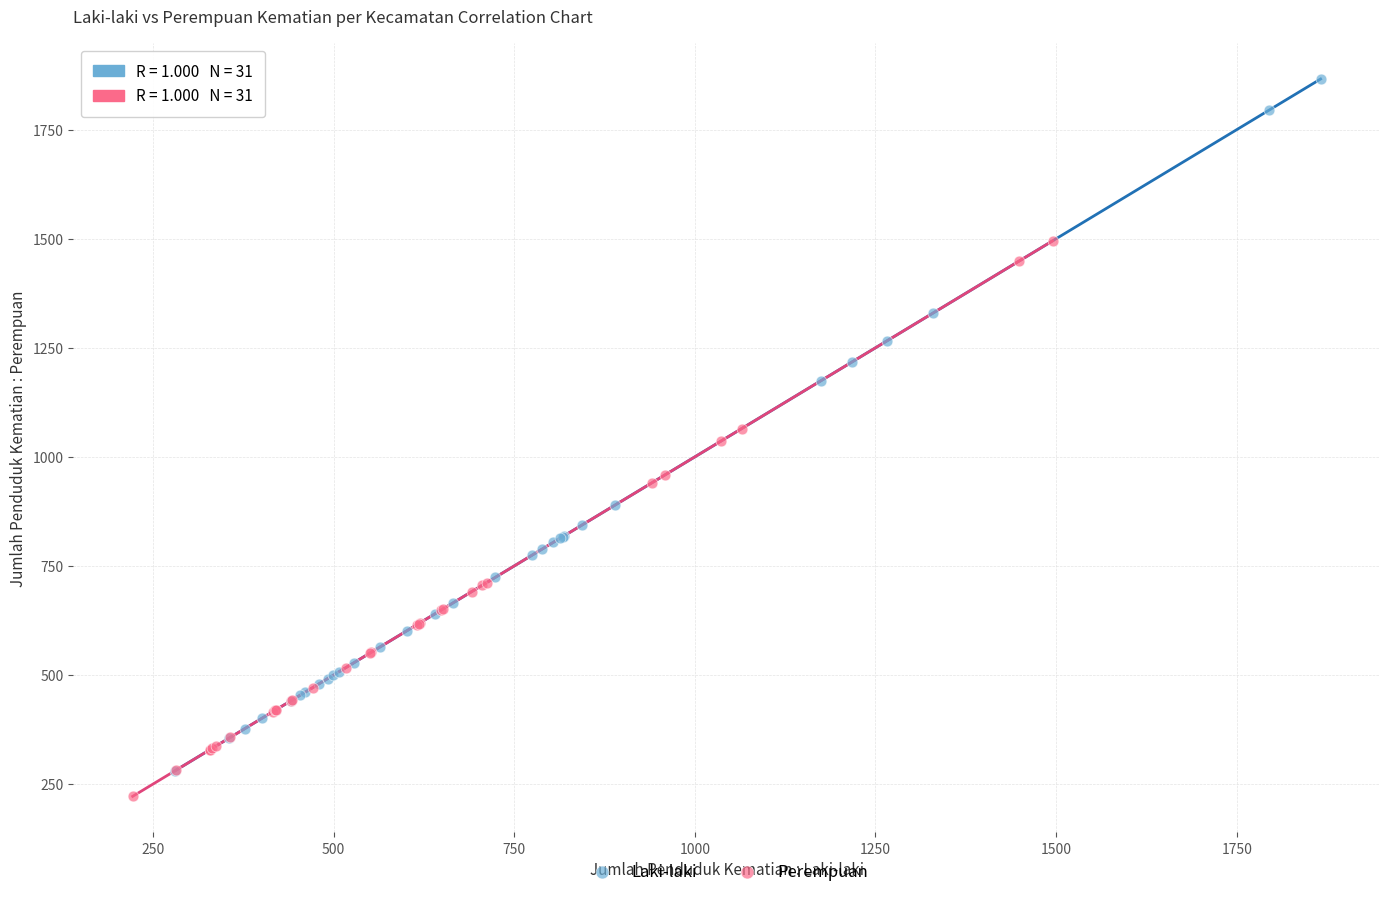

Which series has the largest Y range (max minus min)?

Laki-laki